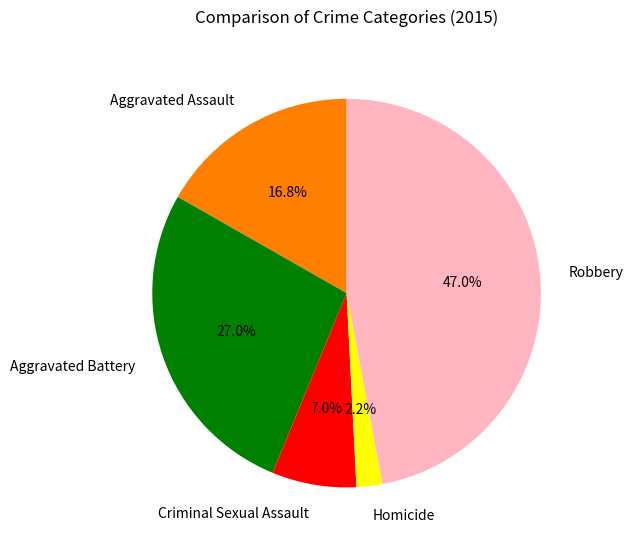

Between Aggravated Assault and Aggravated Battery, which is larger?

Aggravated Battery